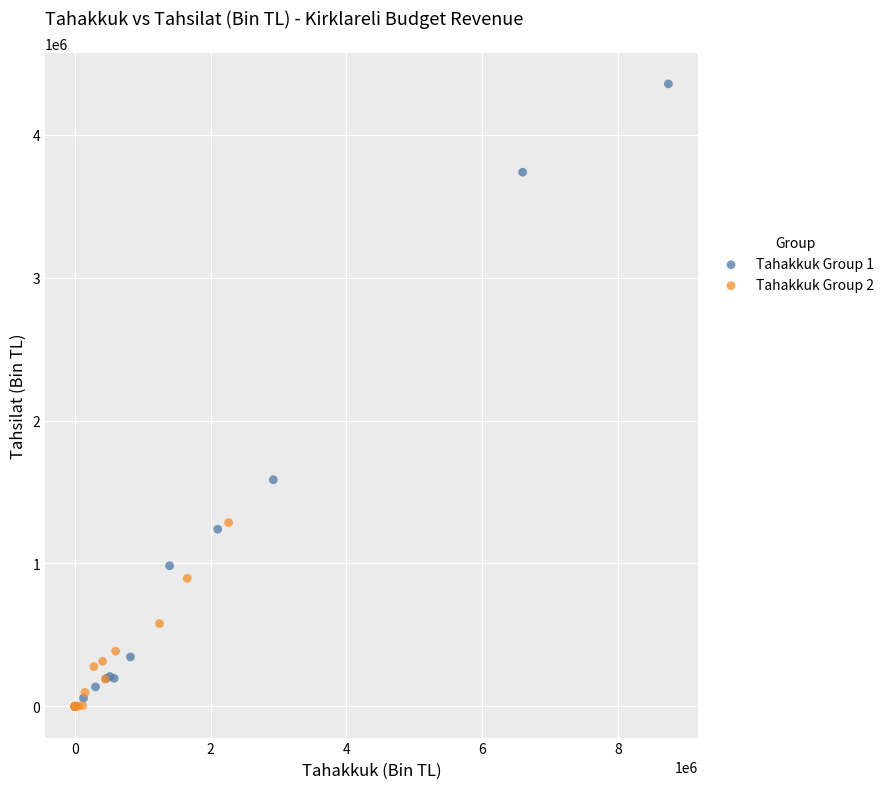

Which series reaches the maximum Y coordinate?

Tahakkuk Group 1